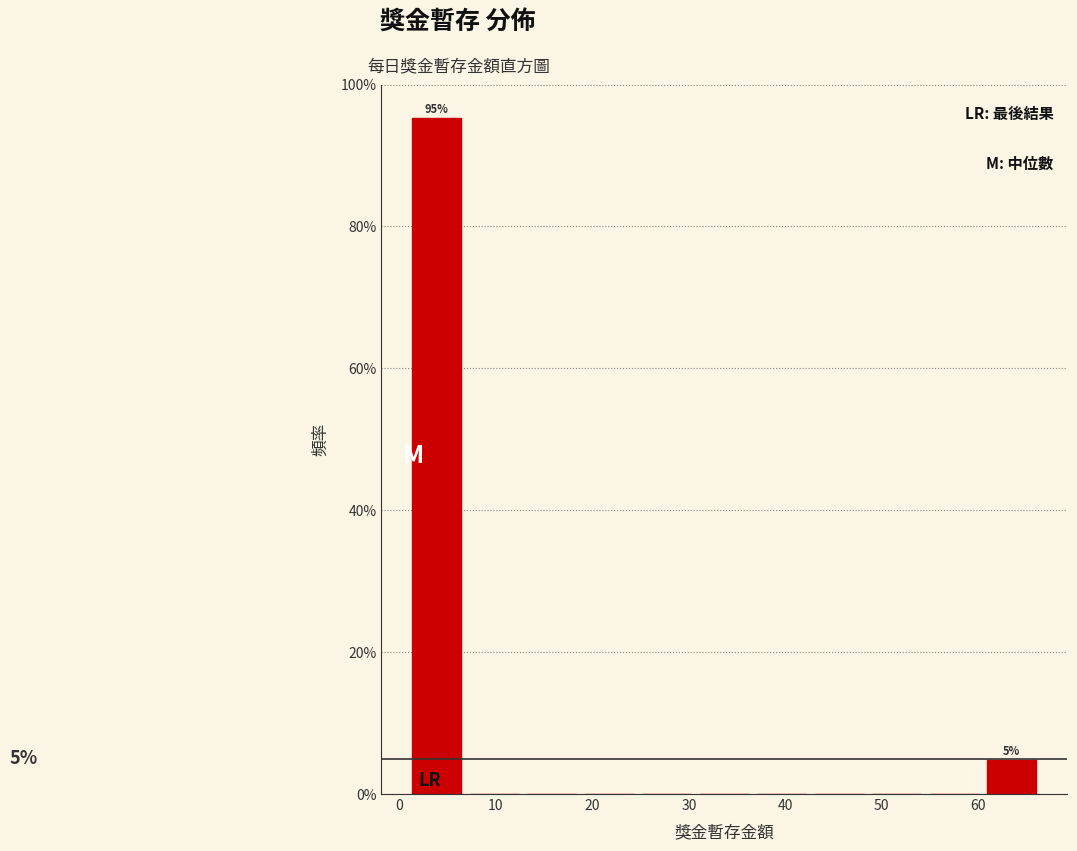

Which range on the x-axis has the tallest bar?

1 to 7